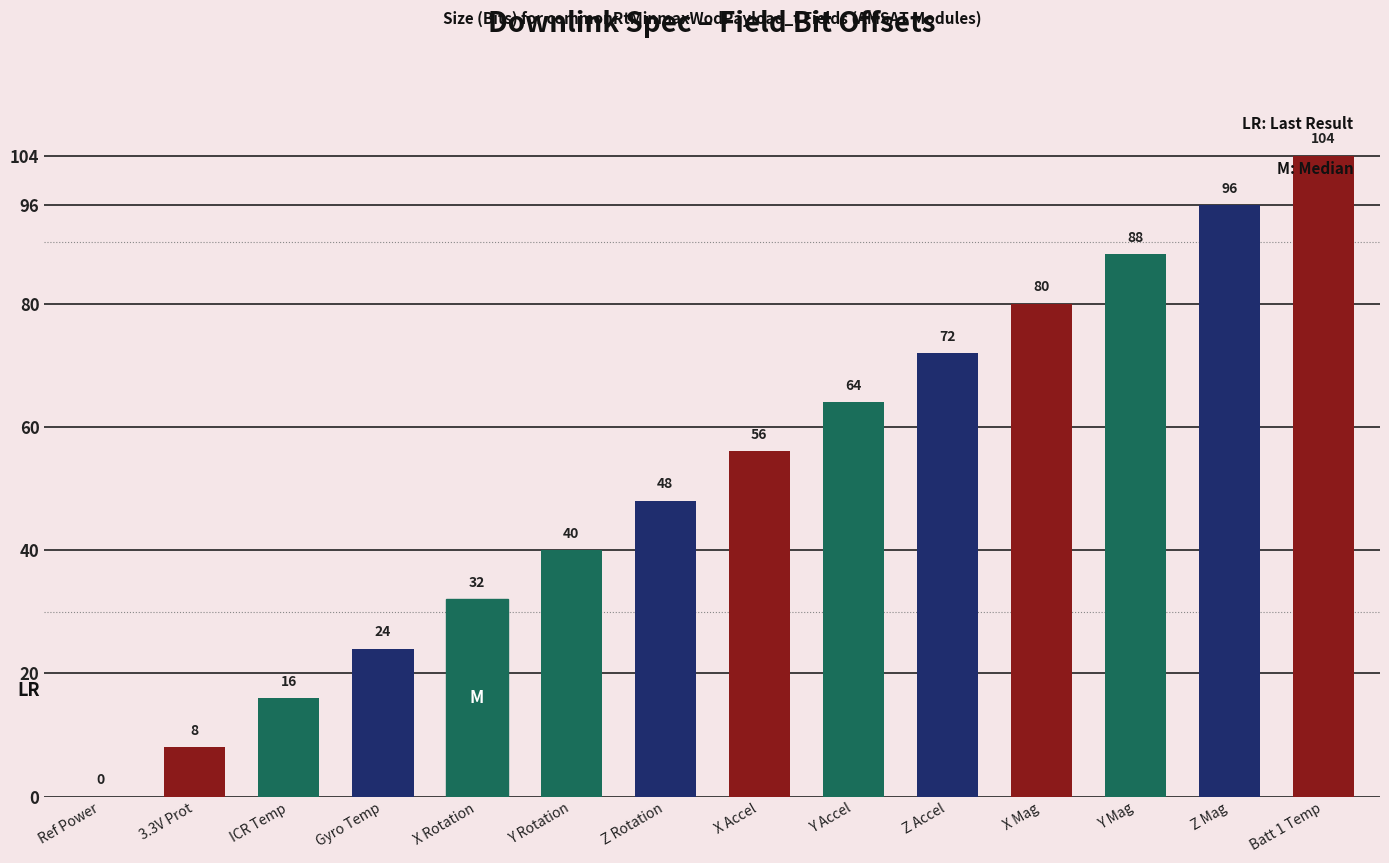

What is the sum of all values?

728